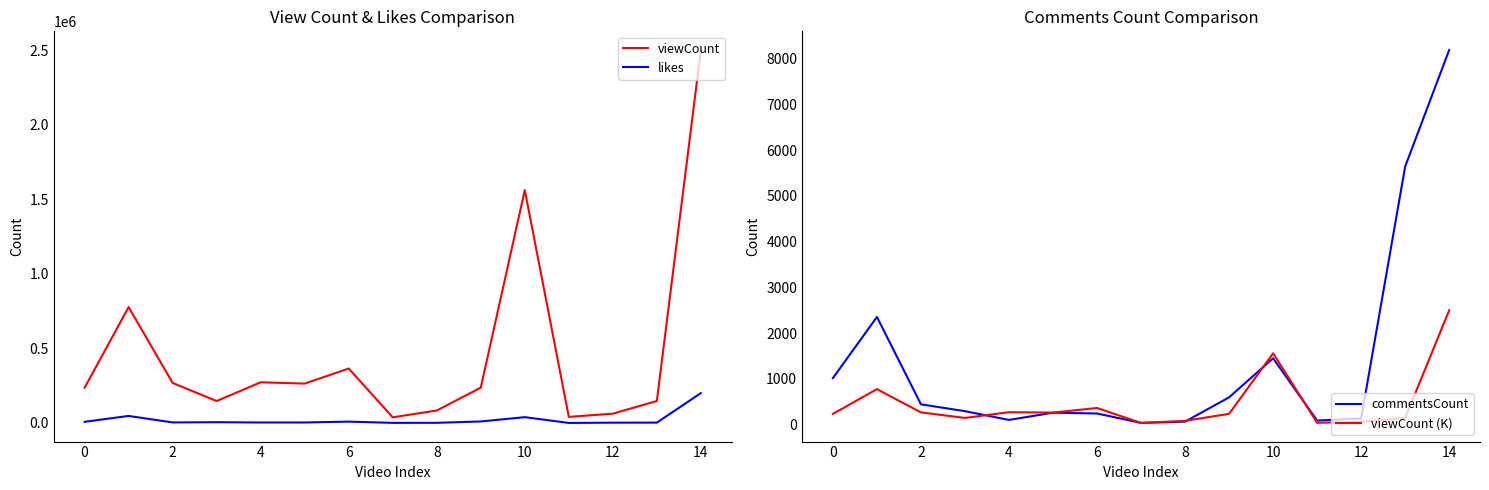

How many interior local valleys does the likes series have?

4